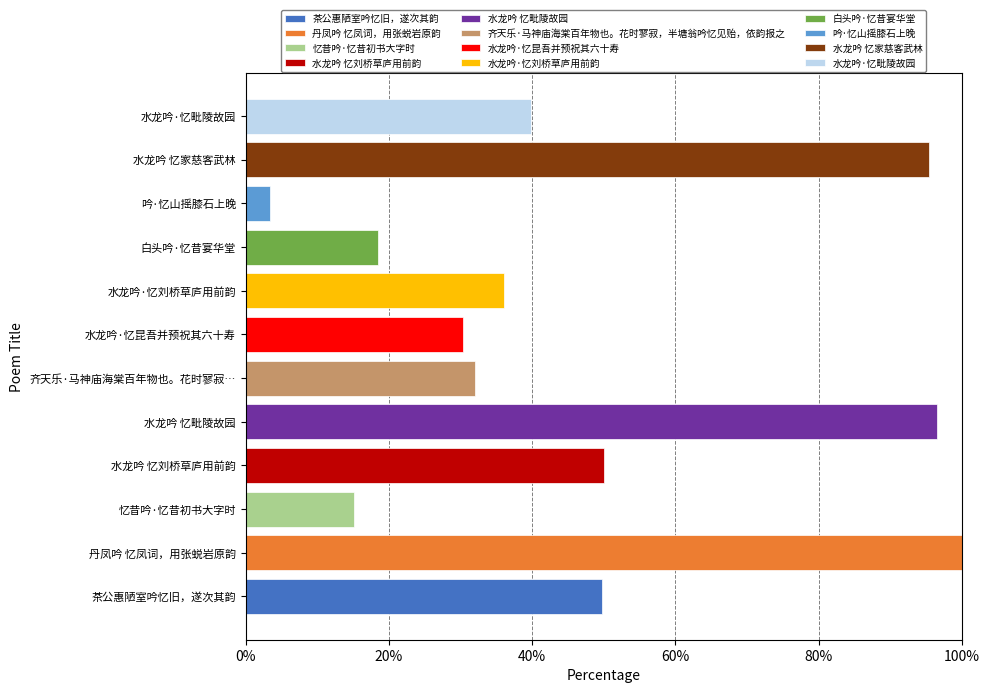

Read the value at 水龙吟 忆刘桥草庐用前韵.

50.1